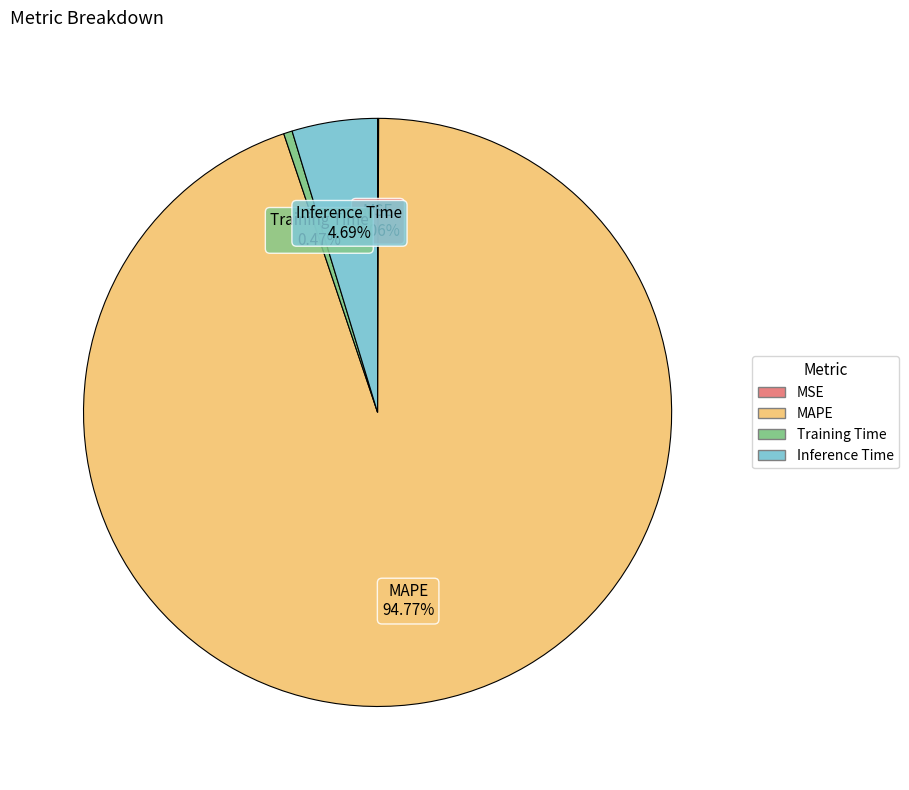

To the nearest percent, what is the difference between the largest and smallest slice percentages?

95%